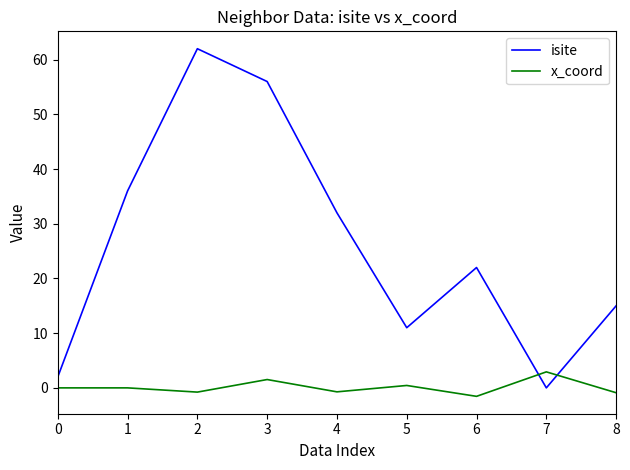

What is the sum of the isite values at 5 and 7?

11.0